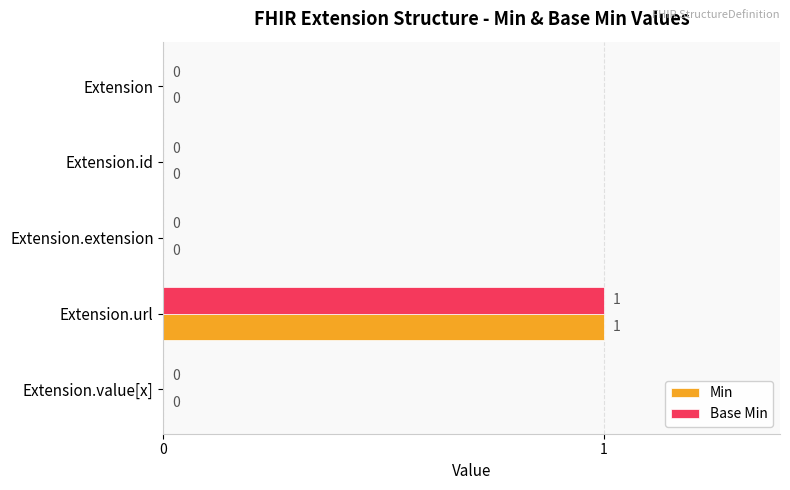

At which category is the sum across all series the highest?

Extension.url